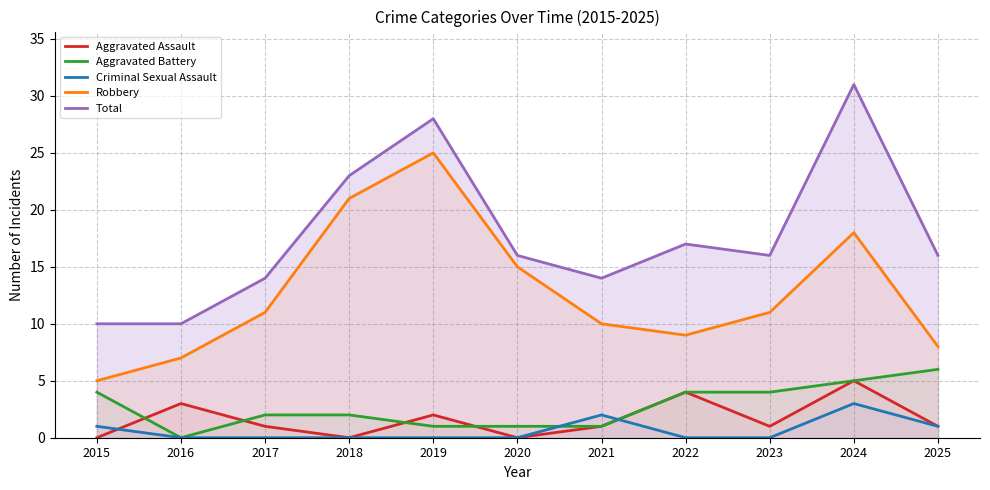

Which series has the largest total across all categories?

Total